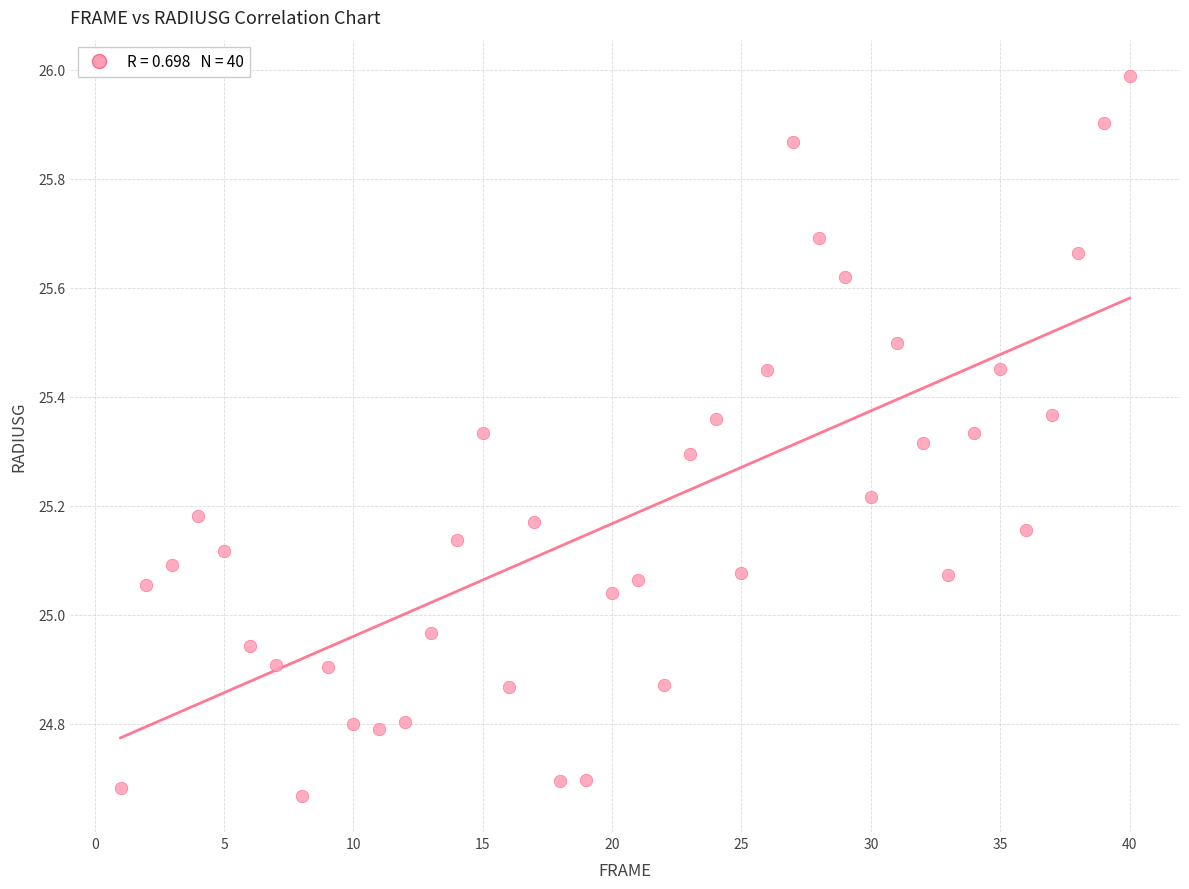

What is the range of X values (max minus min)?

39.0